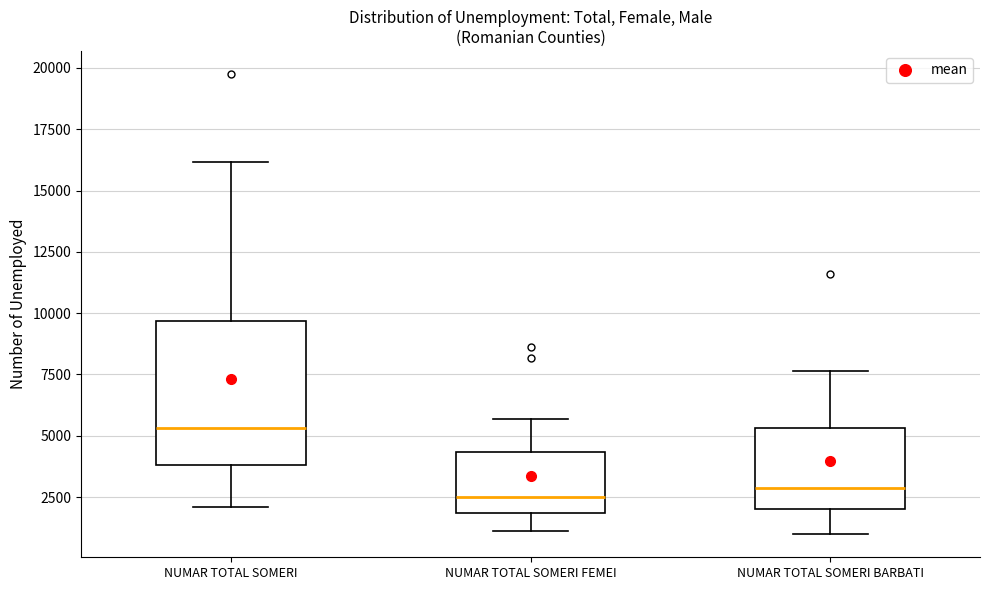

Which box has the highest median line?

NUMAR TOTAL SOMERI